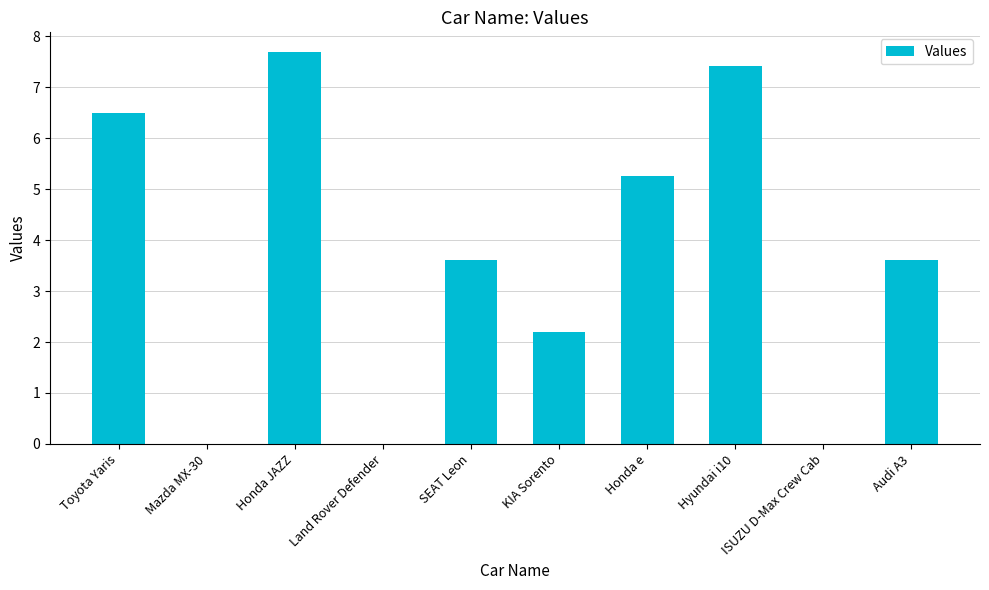

How many categories are shown in the chart?

10